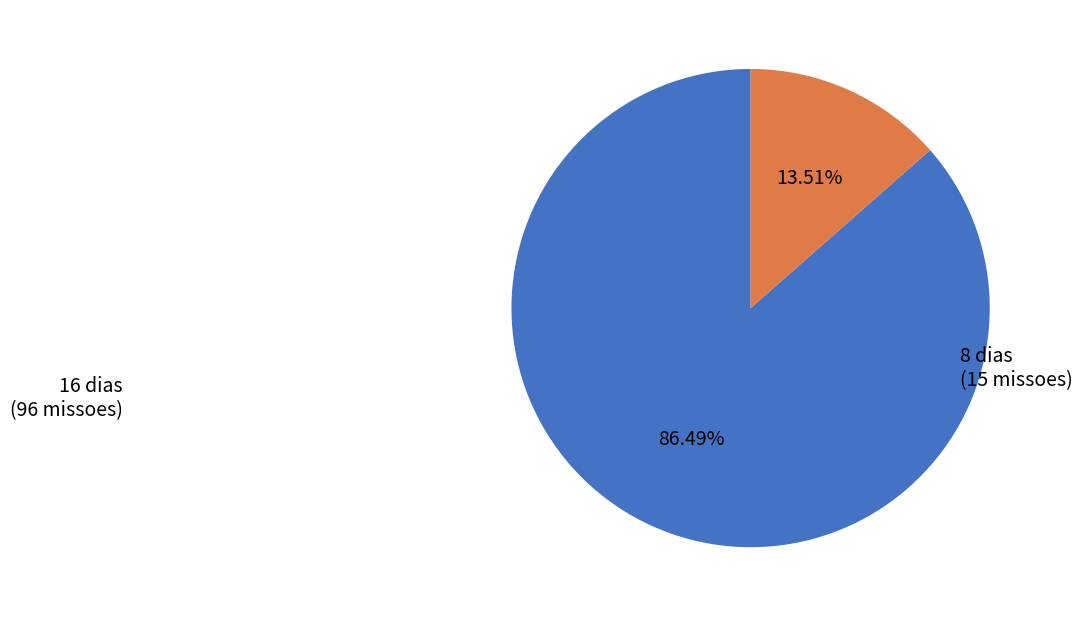

To the nearest percent, what is the combined percentage of 8 dias and 16 dias?

100%